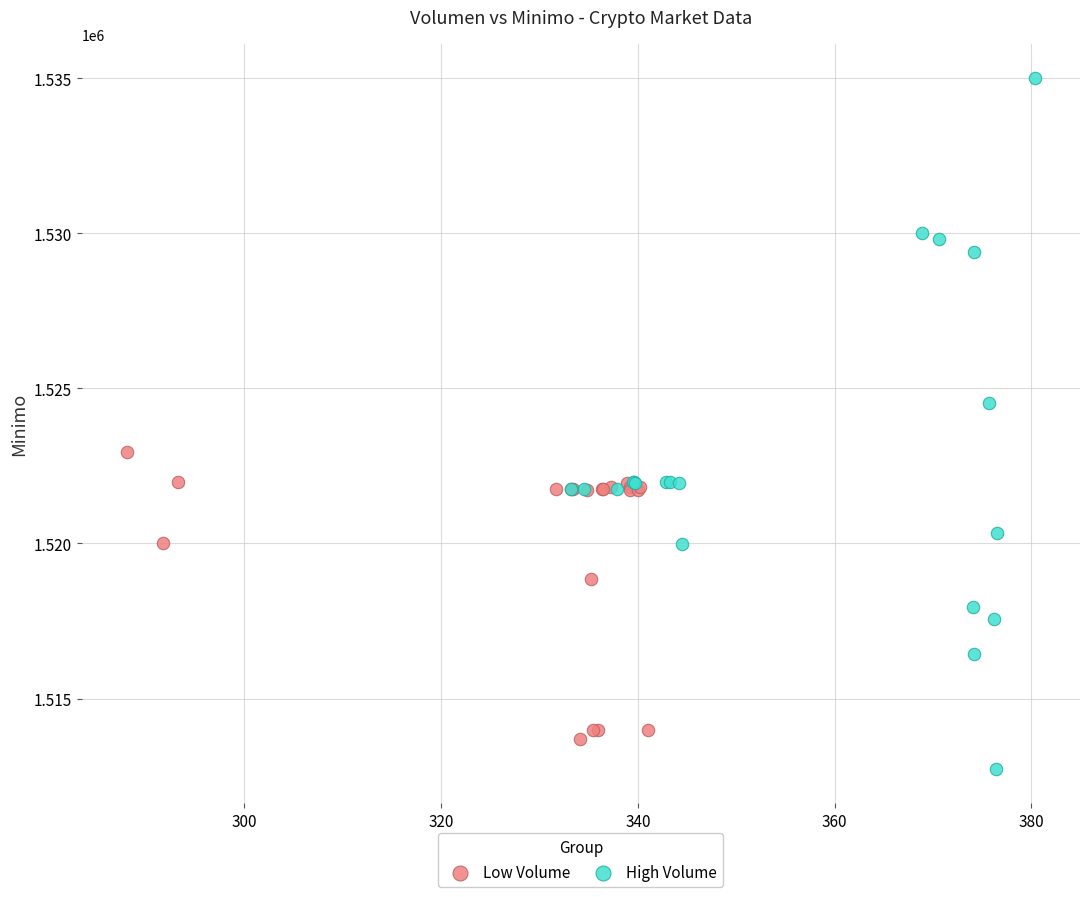

Which series has the largest Y range (max minus min)?

High Volume